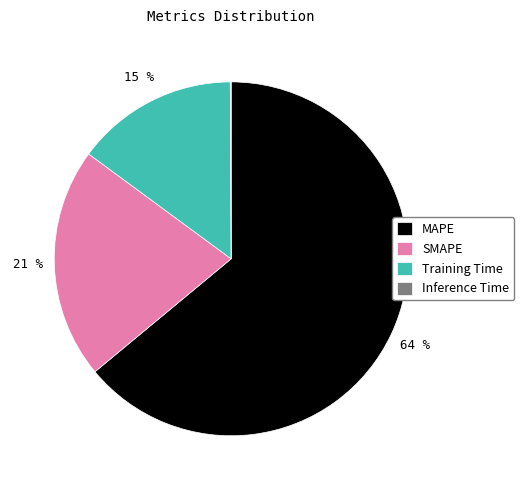

Is it true that SMAPE is 21% of the pie?

True